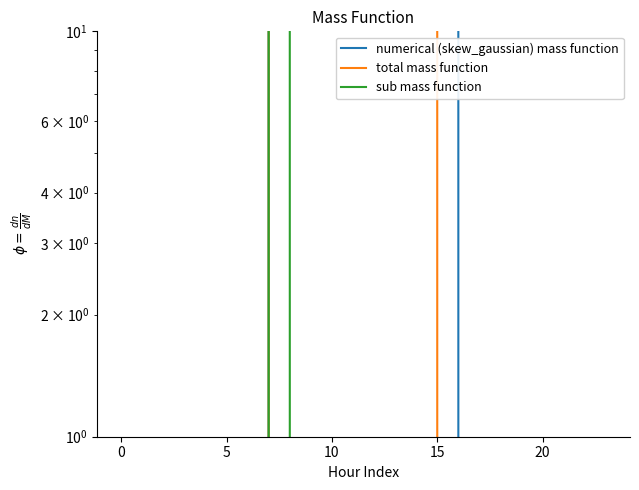

Reading left to right, list all the values displayed in this chart.

numerical (skew_gaussian) mass function: 0.0	0.0	0.0	0.0	0.0	0.0	0.0	120.6	430.3	716.9	916.2	1060.3	1096.7	1032.9	870.6	615.9	294.5	0.0	0.0	0.0	0.0	0.0	0.0	0.0
total mass function: 0.0	0.0	0.0	0.0	0.0	0.0	0.0	17.7	227.5	295.9	388.1	471.7	485.4	382.7	219.2	17.3	0.0	0.0	0.0	0.0	0.0	0.0	0.0	0.0
sub mass function: 0.0	0.0	0.0	0.0	0.0	0.0	0.0	22.3	134.2	0.0	0.0	0.0	0.0	0.0	0.0	0.0	0.0	0.0	0.0	0.0	0.0	0.0	0.0	0.0